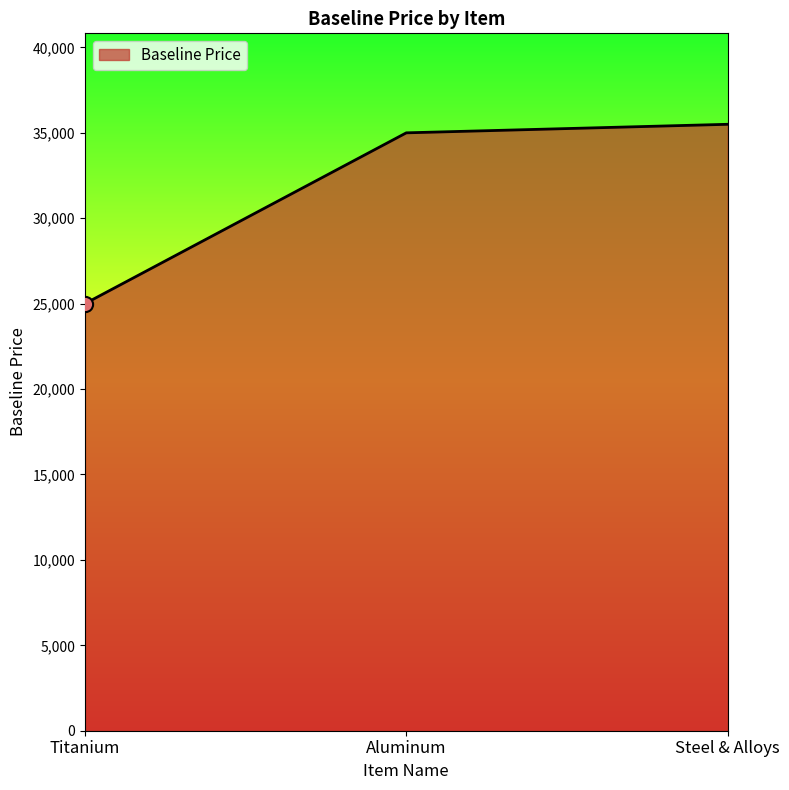

What is the ratio of the value at Aluminum to the value at Steel & Alloys?

1.0